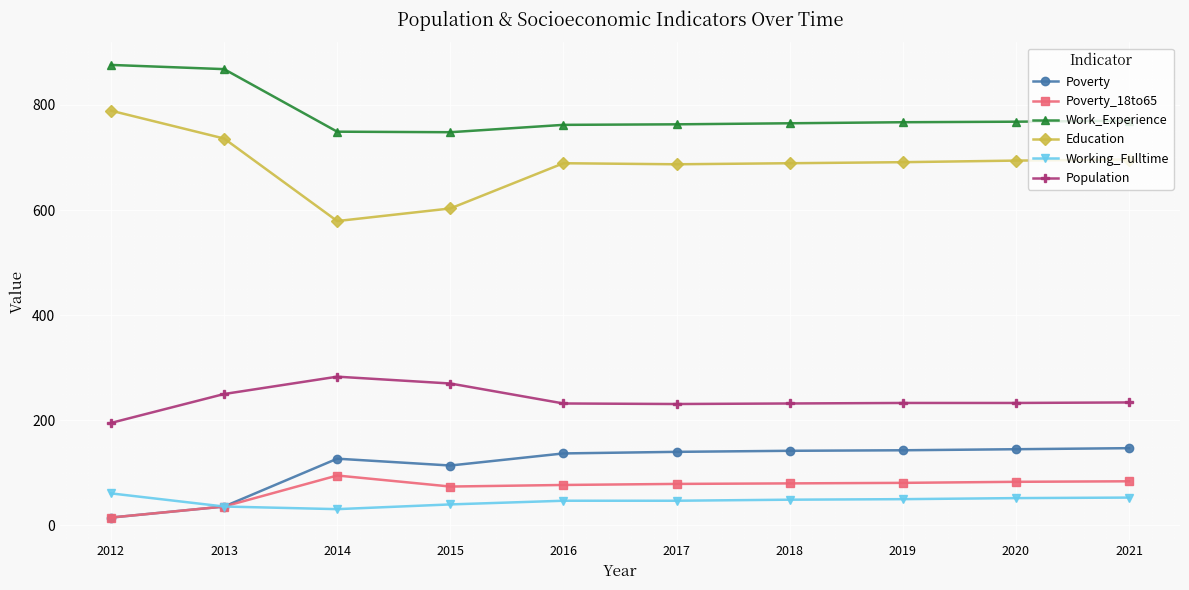

What is the total value across all series at 2013?

1962